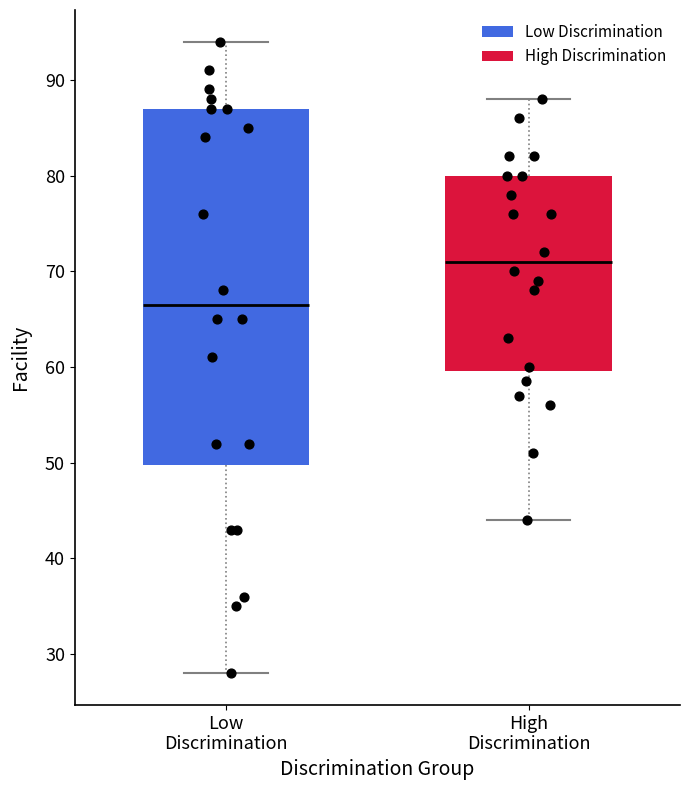

Where does the lower whisker of the box for High Discrimination end on the y-axis? The values are not printed on the chart, so give them approximately, as read against the axis.

44